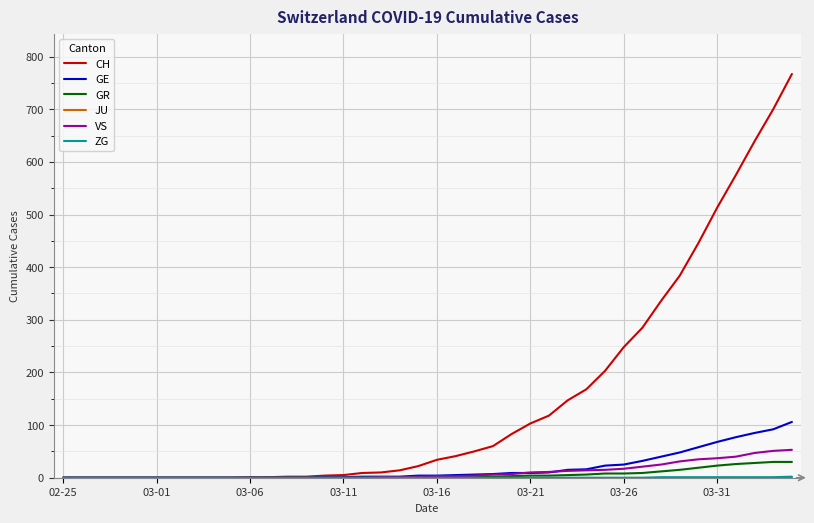

Which series has the largest total across all categories?

CH